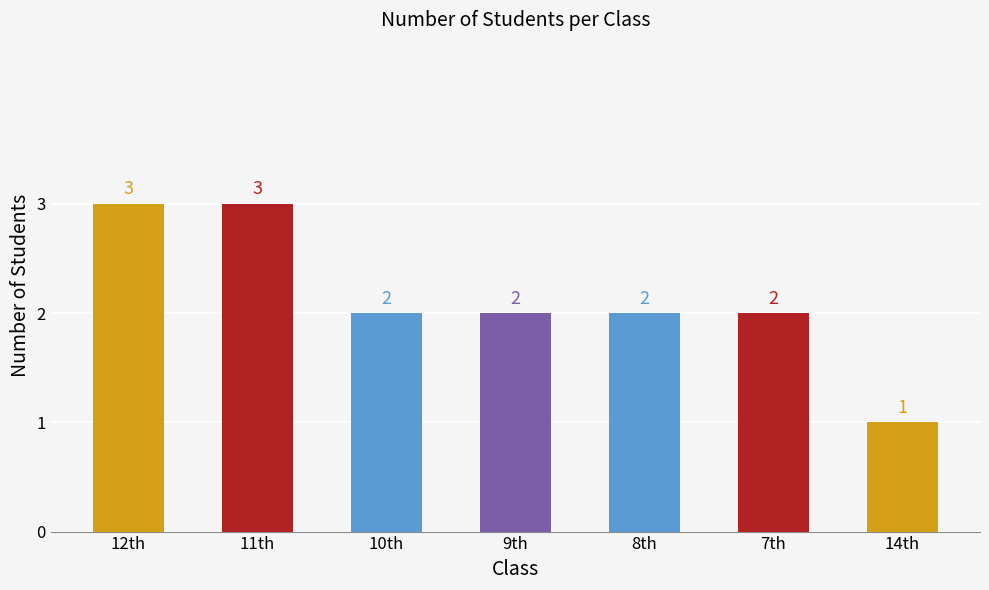

What is the label of the 4th bar from the right?

9th